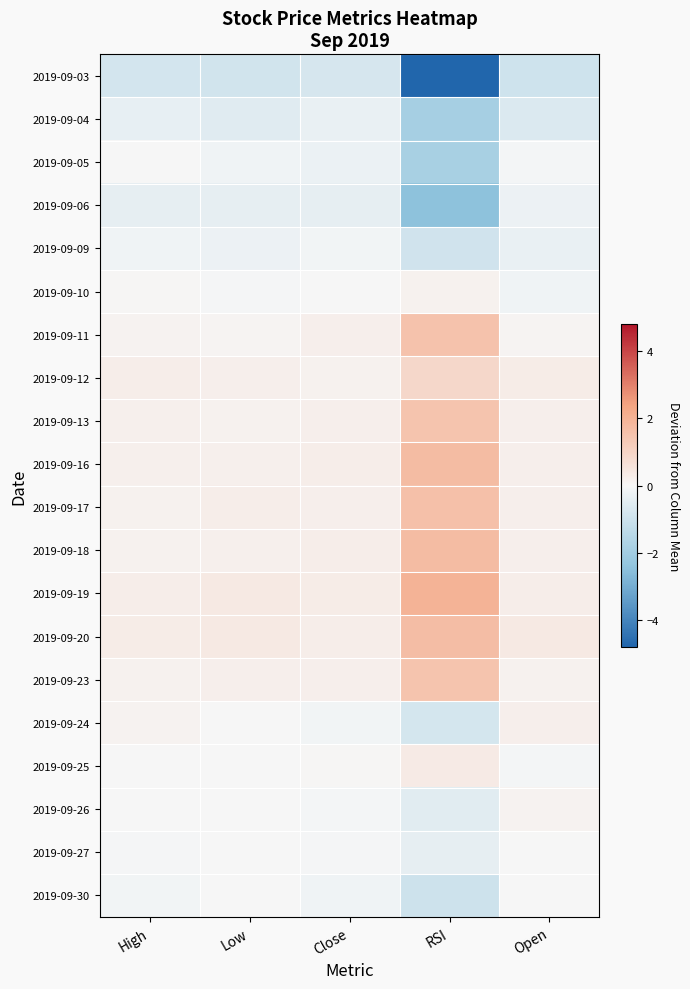

Between Low and RSI, which is larger?

Low